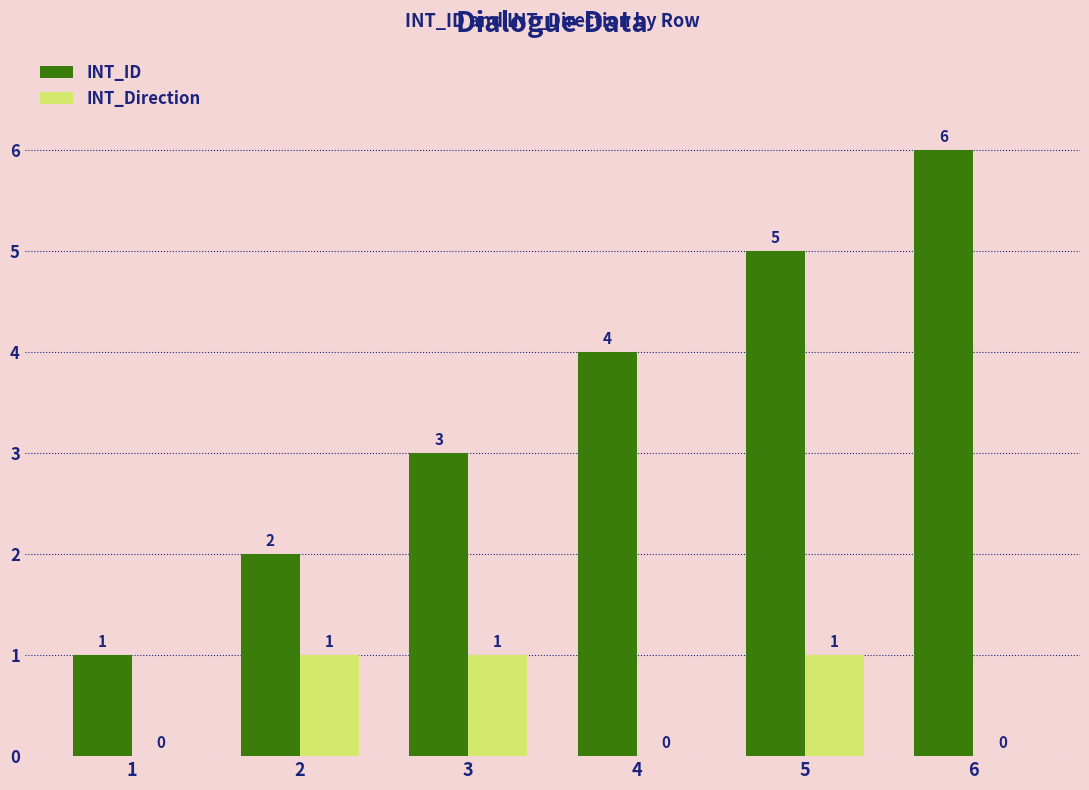

At which category does the chart reach its peak across all series?

6